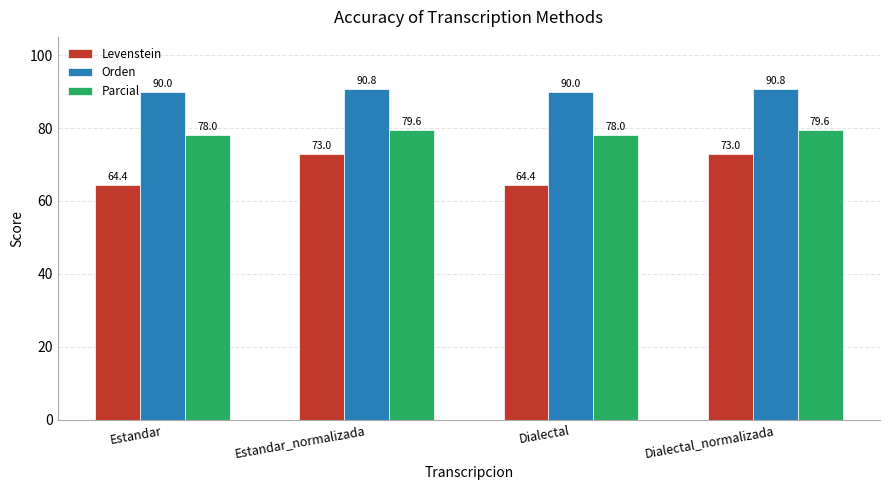

How many values in the Levenstein series exceed 72?

2